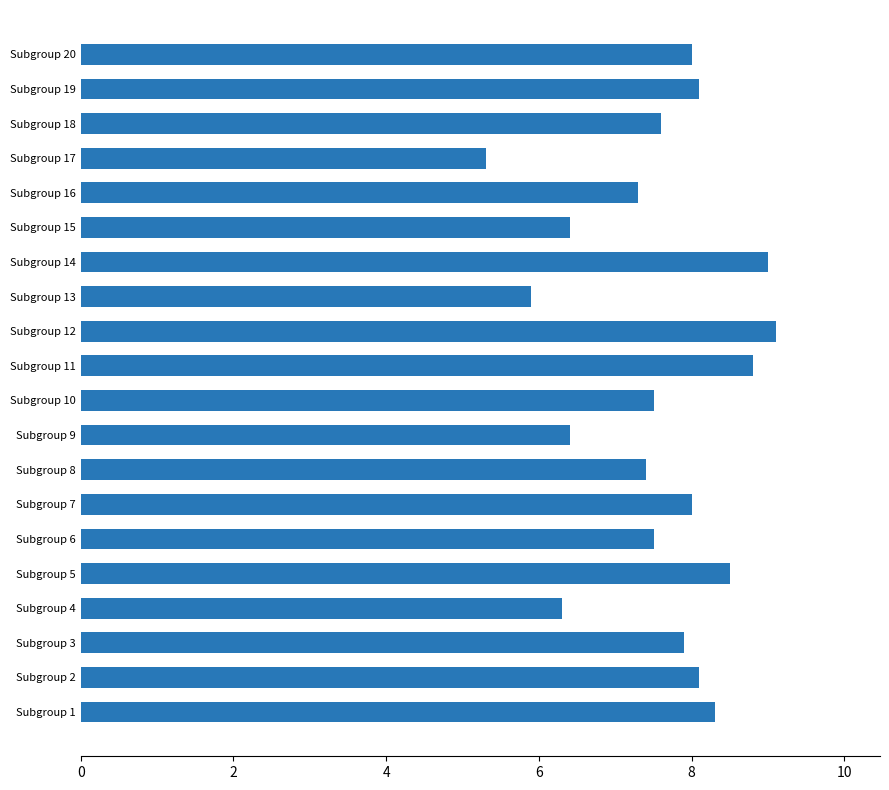

Reading top to bottom, what are all the values shown in this chart?

Subgroup 20=8.0	Subgroup 19=8.1	Subgroup 18=7.6	Subgroup 17=5.3	Subgroup 16=7.3	Subgroup 15=6.4	Subgroup 14=9.0	Subgroup 13=5.9	Subgroup 12=9.1	Subgroup 11=8.8	Subgroup 10=7.5	Subgroup 9=6.4	Subgroup 8=7.4	Subgroup 7=8.0	Subgroup 6=7.5	Subgroup 5=8.5	Subgroup 4=6.3	Subgroup 3=7.9	Subgroup 2=8.1	Subgroup 1=8.3